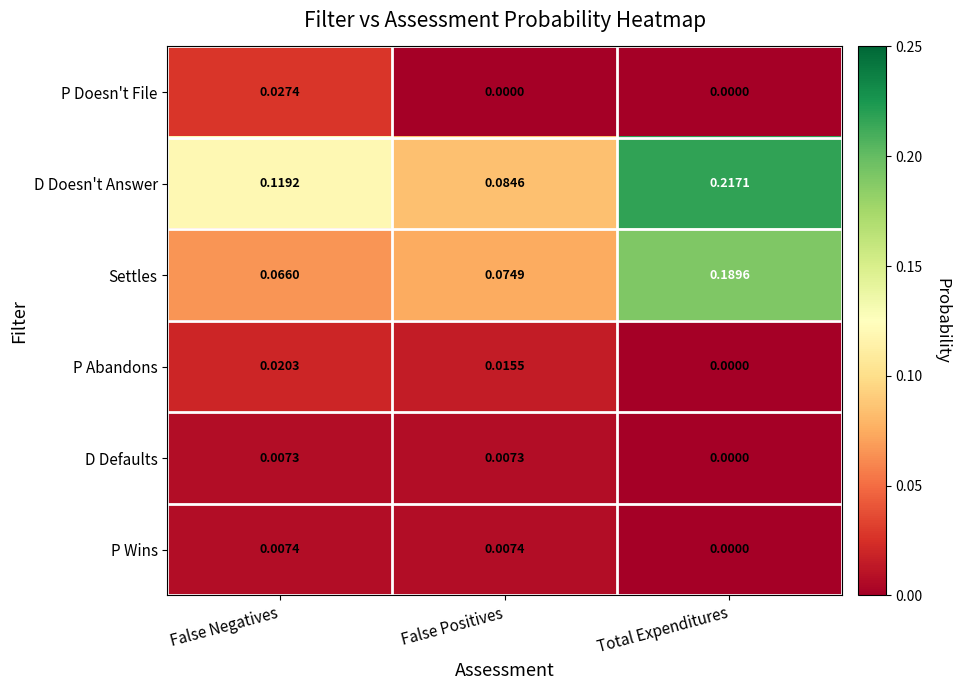

Where is Settles nearest to the value 0?

False Negatives